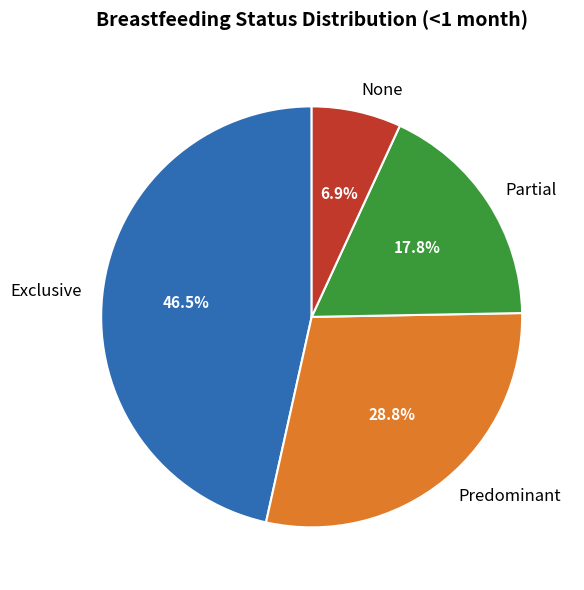

Which category has the smallest portion of the pie?

None